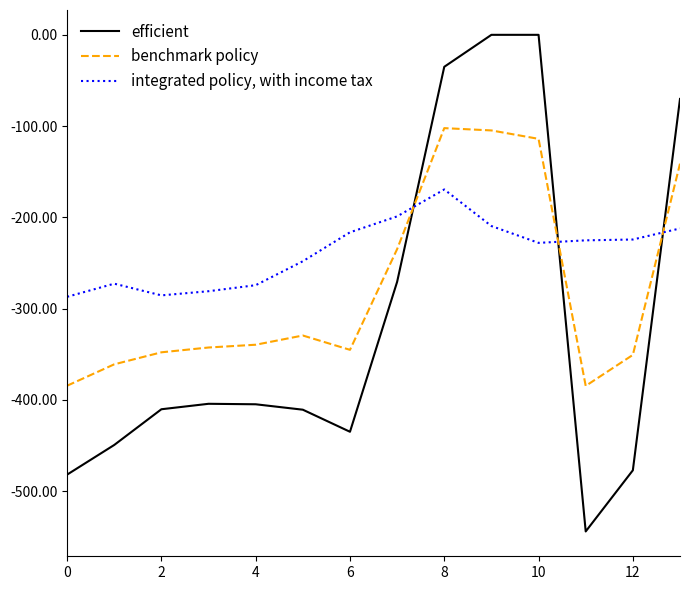

After their last crossing, which series has the higher values: benchmark policy or efficient?

efficient